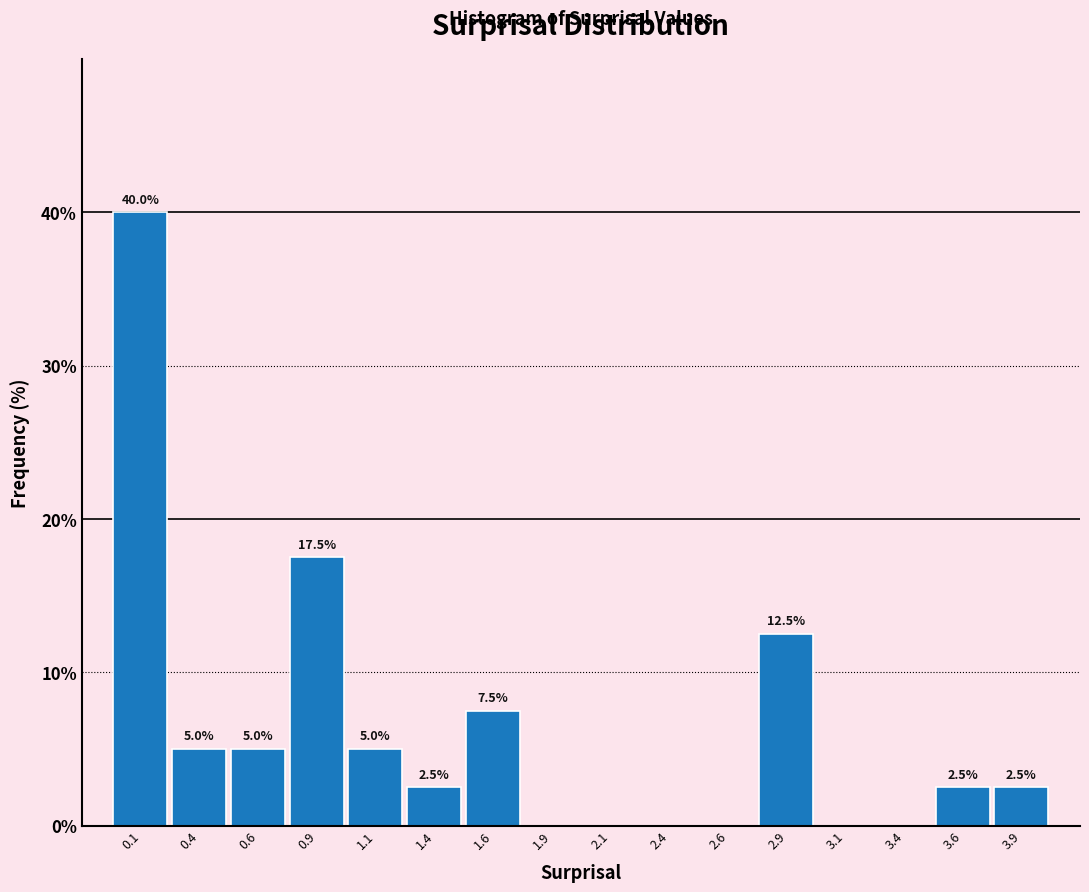

Over which range of the x-axis is the bar tallest?

0.00 to 0.25